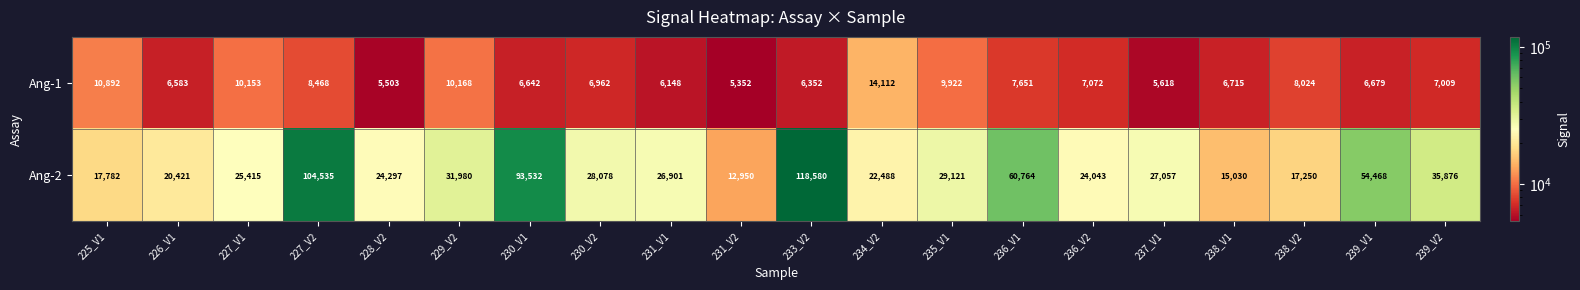

What is the difference between the highest and lowest values at 238_V1?

8315